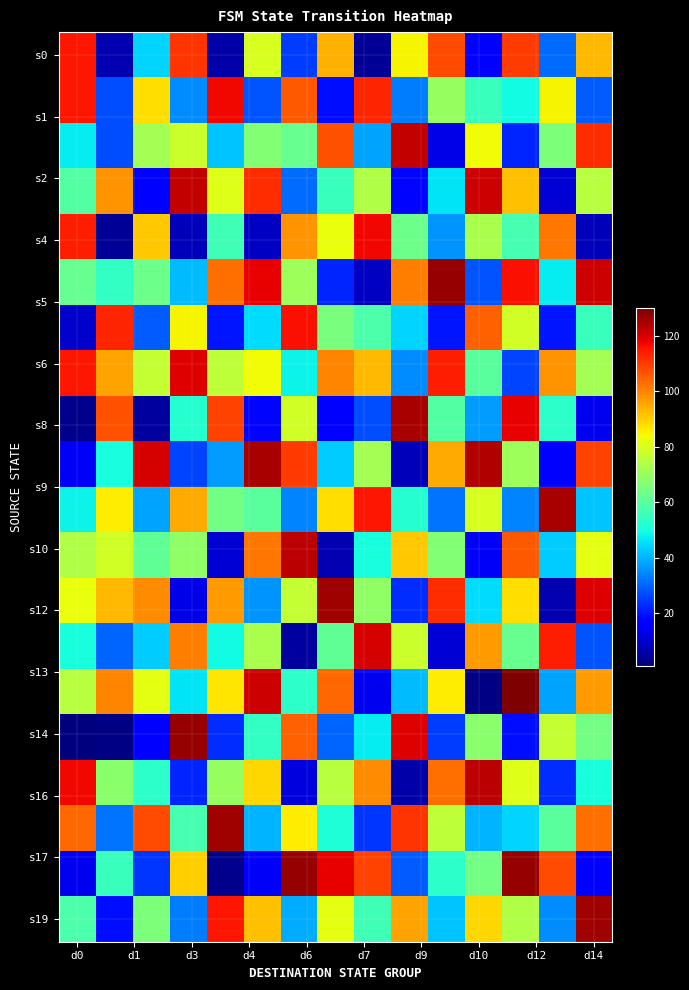

At how many categories does at least one series exceed 13?

15